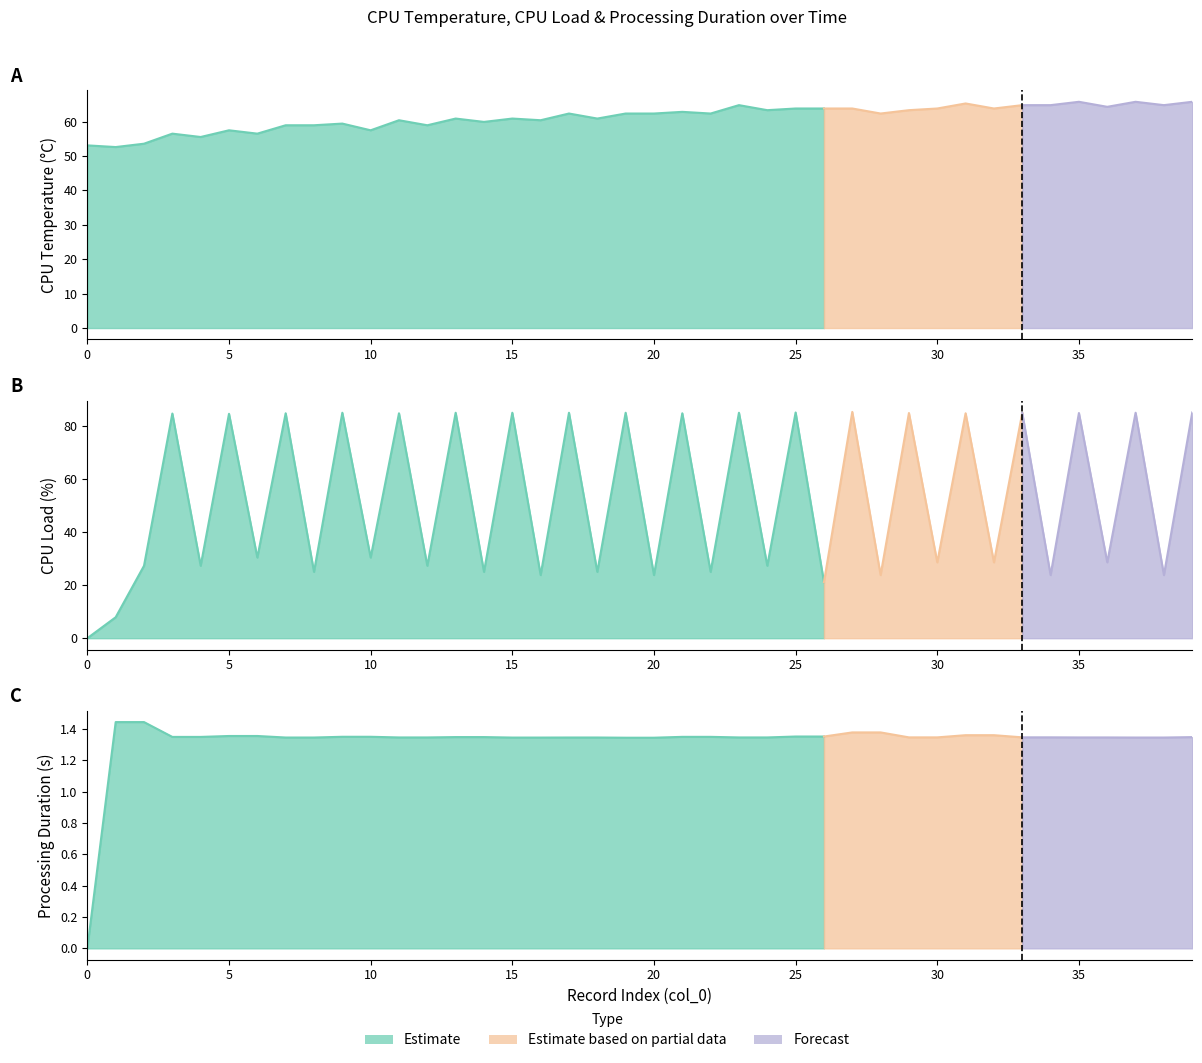

True or false: processing_duration_record and temp_record_CPU cross at least once.

False